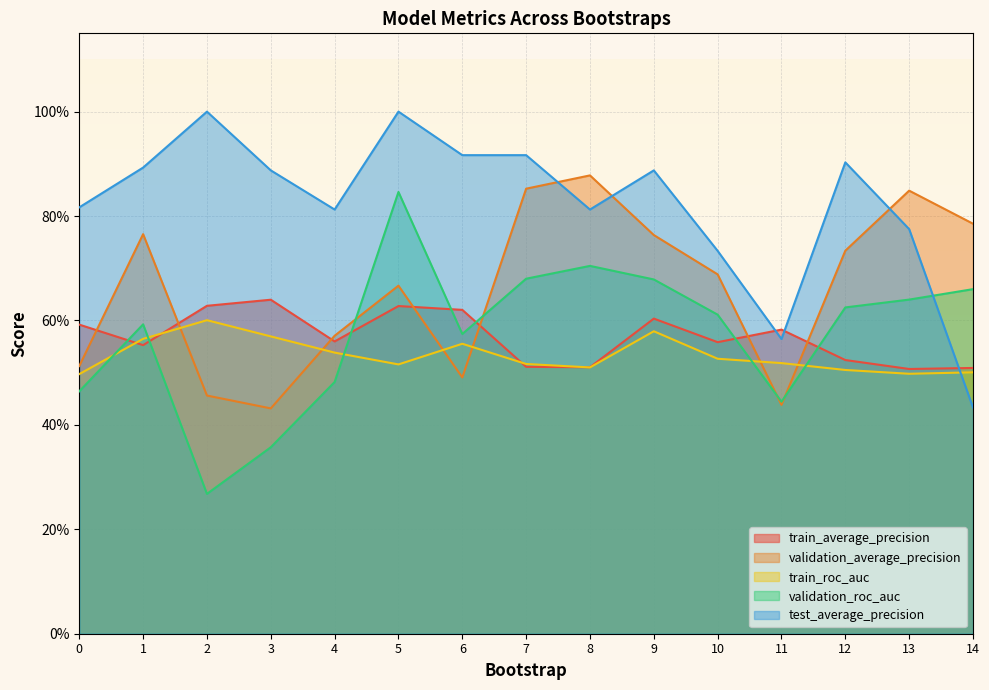

Which has a higher value, 8 or 14?

8